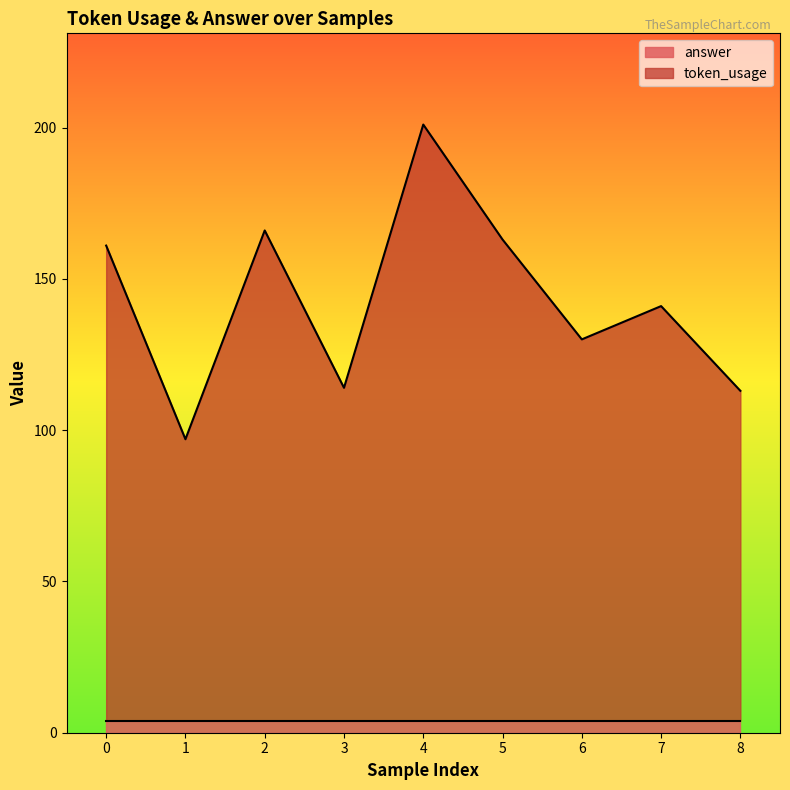

At which category is the sum across all series the highest?

4